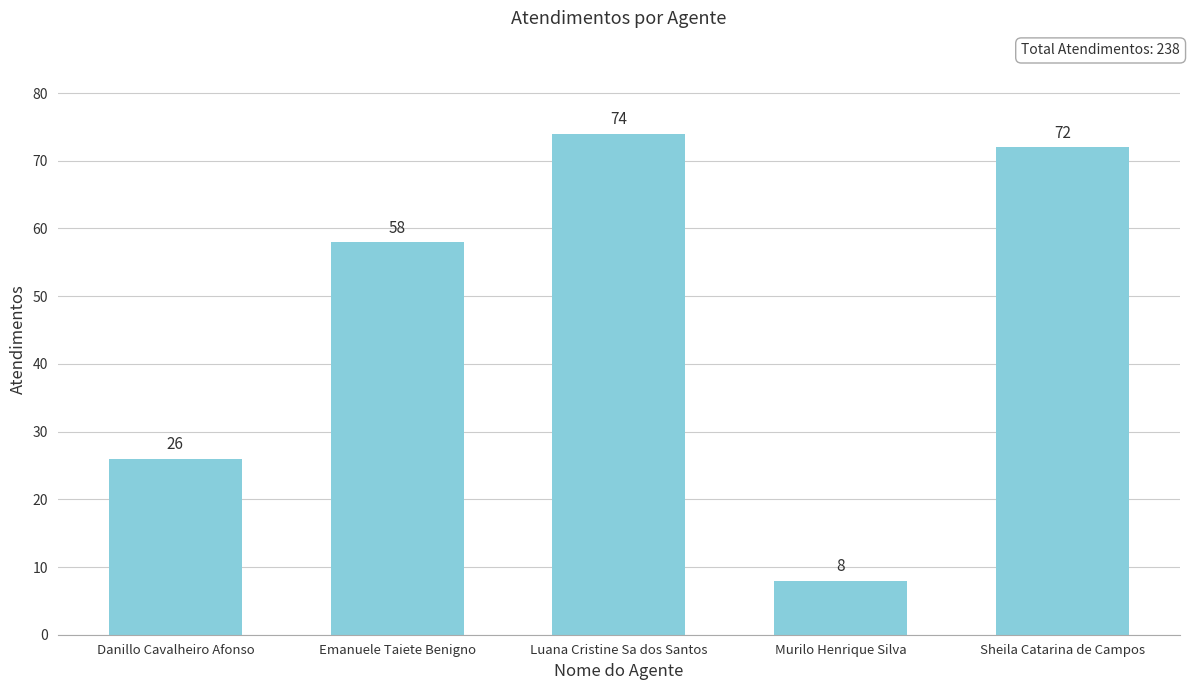

What is the difference between the second highest and minimum values?

64